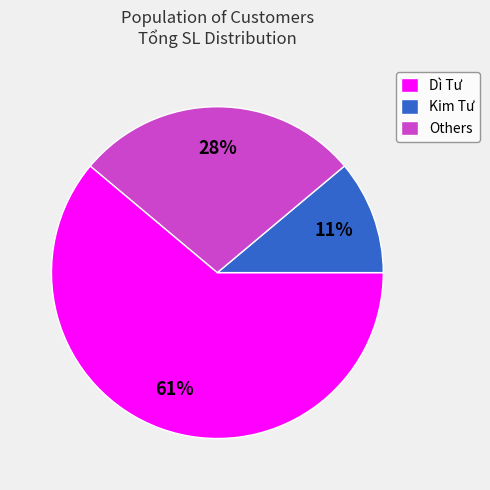

How many slices are in this pie chart?

3